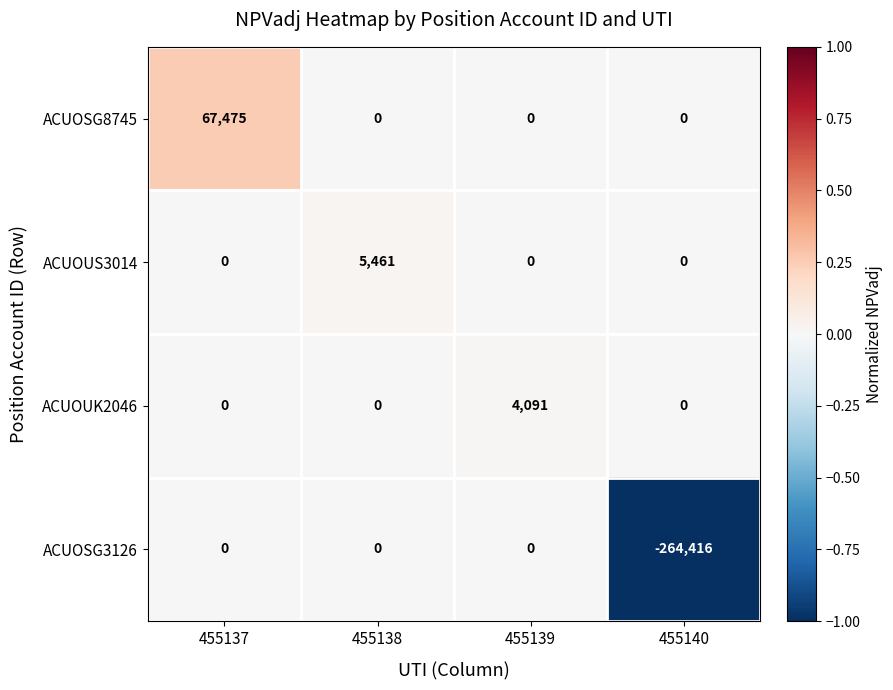

The ACUOSG3126 series shows -89563 at 455140. True or false?

False